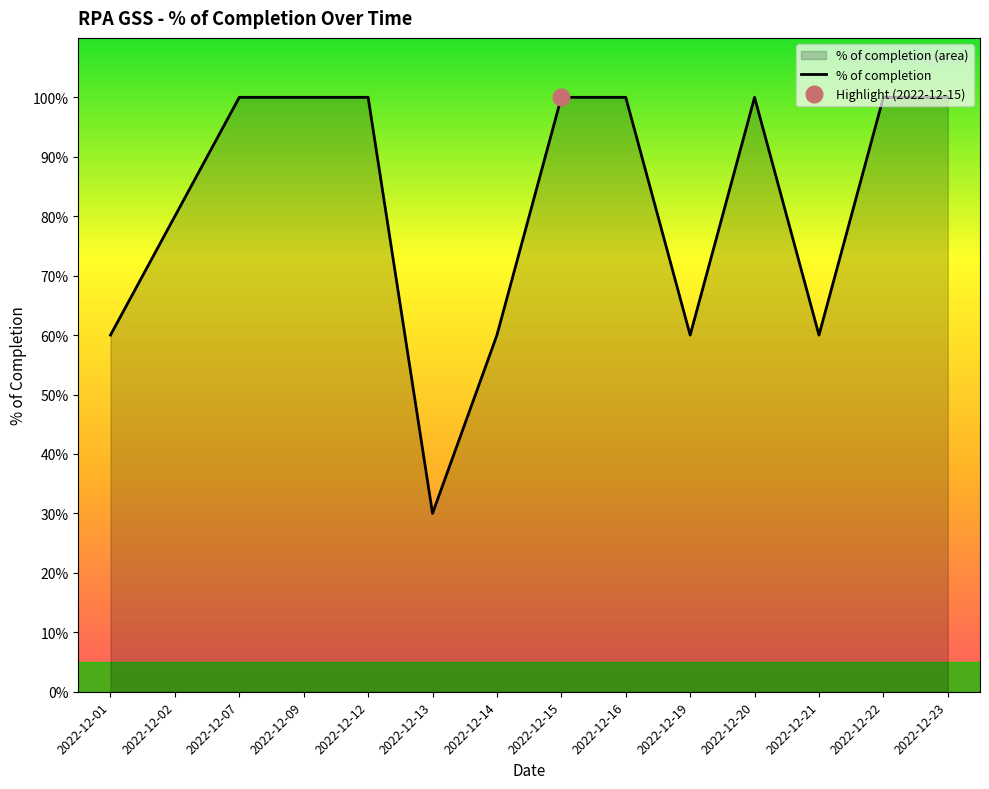

What is the change in value from 2022-12-14 to 2022-12-16?

+0.4